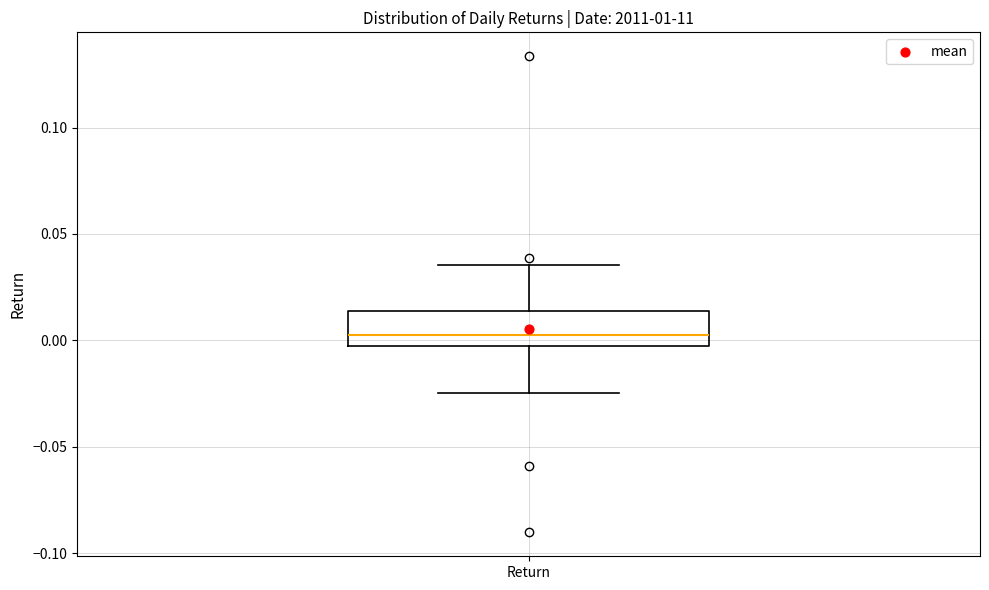

Read this box plot against the y-axis: the position of the median line, the range covered by the box, and the ends of both whiskers. The values are not printed on the chart, so give them approximately, as read against the axis.

median 0.005, box -0.005 to 0.015, whiskers -0.025 to 0.035